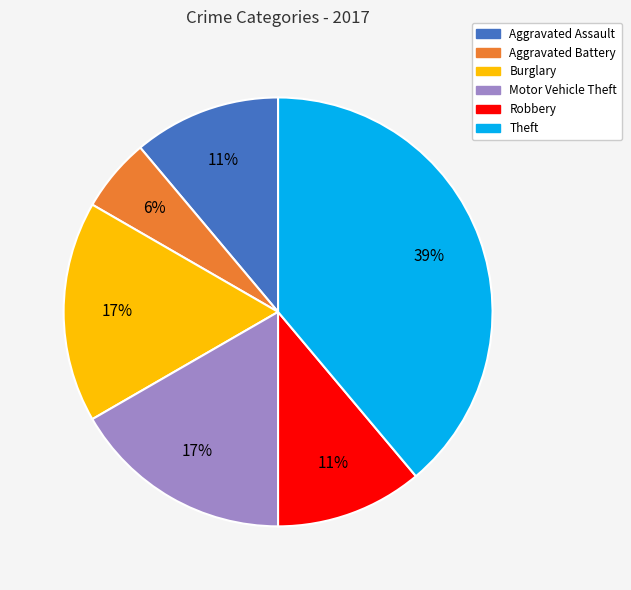

Does any single category account for the majority?

No